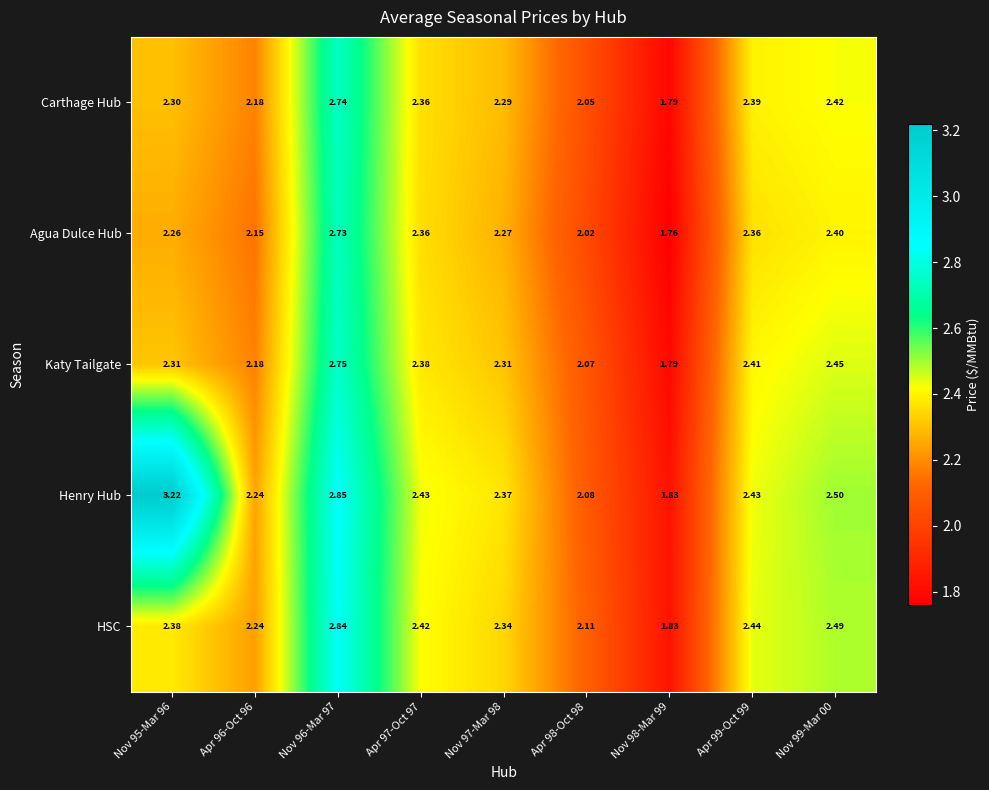

What is the difference between the highest and lowest values at Nov 95-Mar 96?

1.0